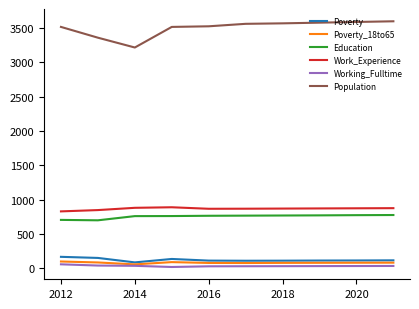

True or false: Education and Working_Fulltime intersect in this chart.

False